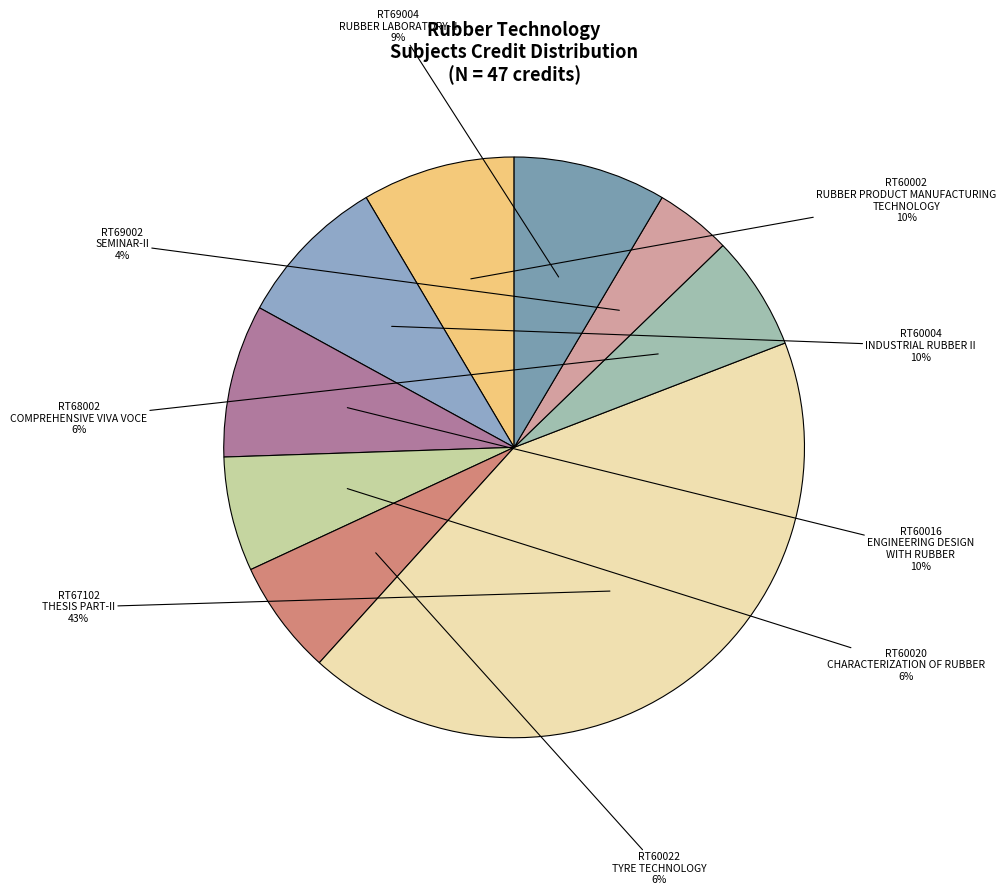

Which slice is the smallest?

RT69002
SEMINAR-II